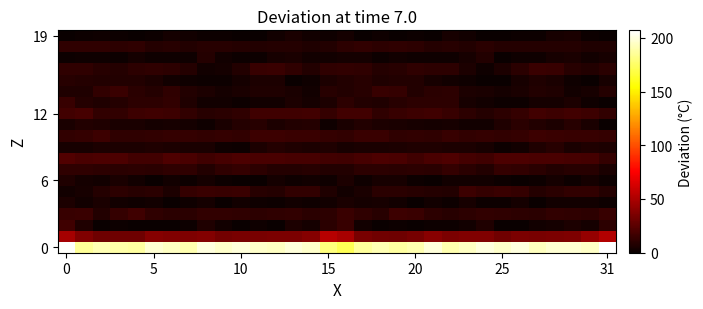

What is the maximum value shown in the chart?

207.0